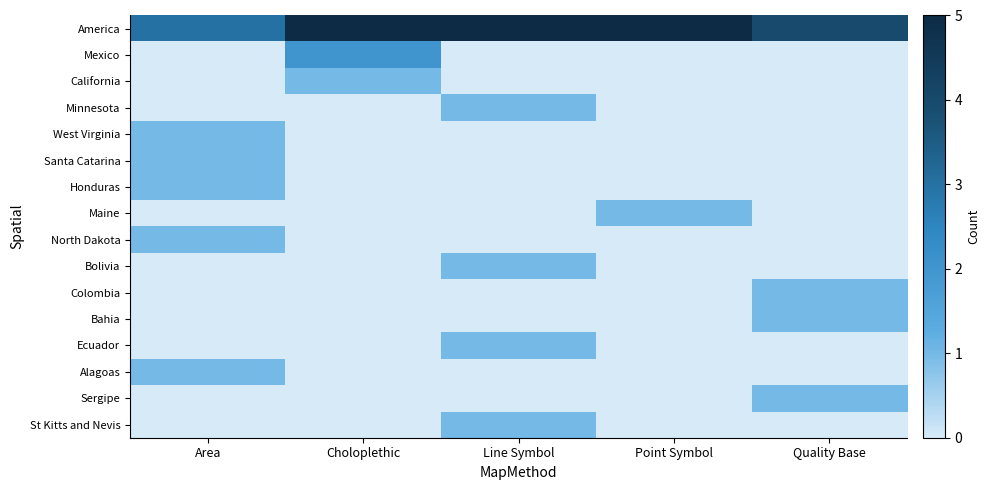

Which label corresponds to the smallest value in the chart?

Area